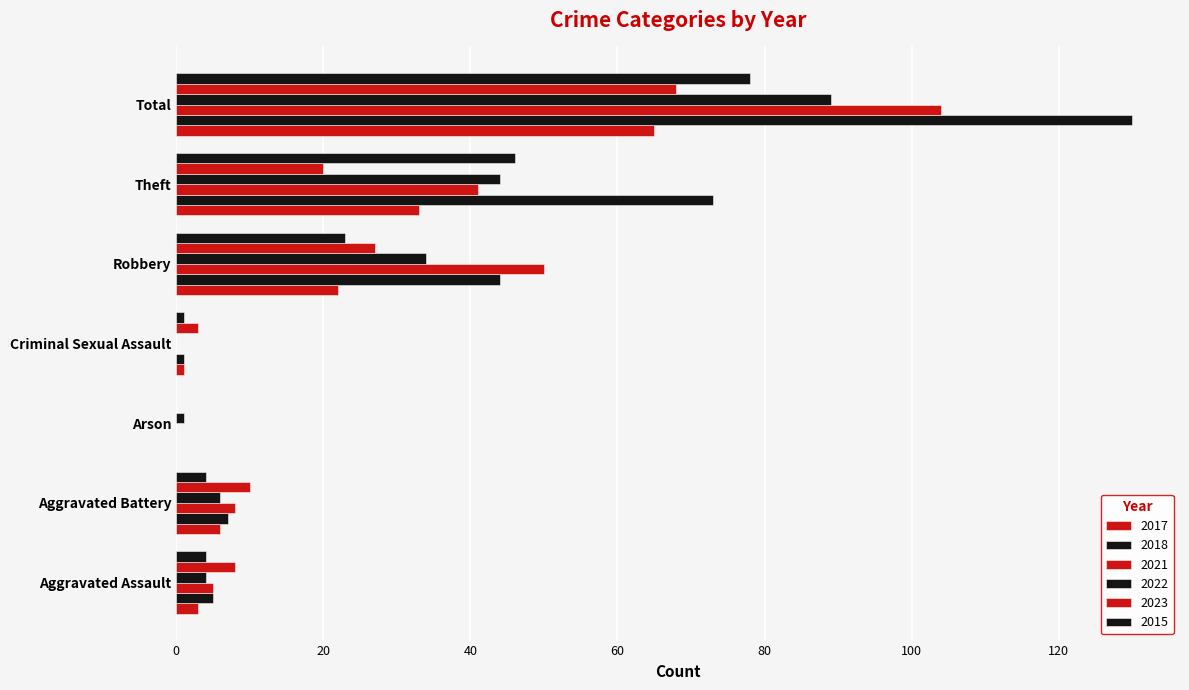

At how many categories does at least one series exceed 63?

2